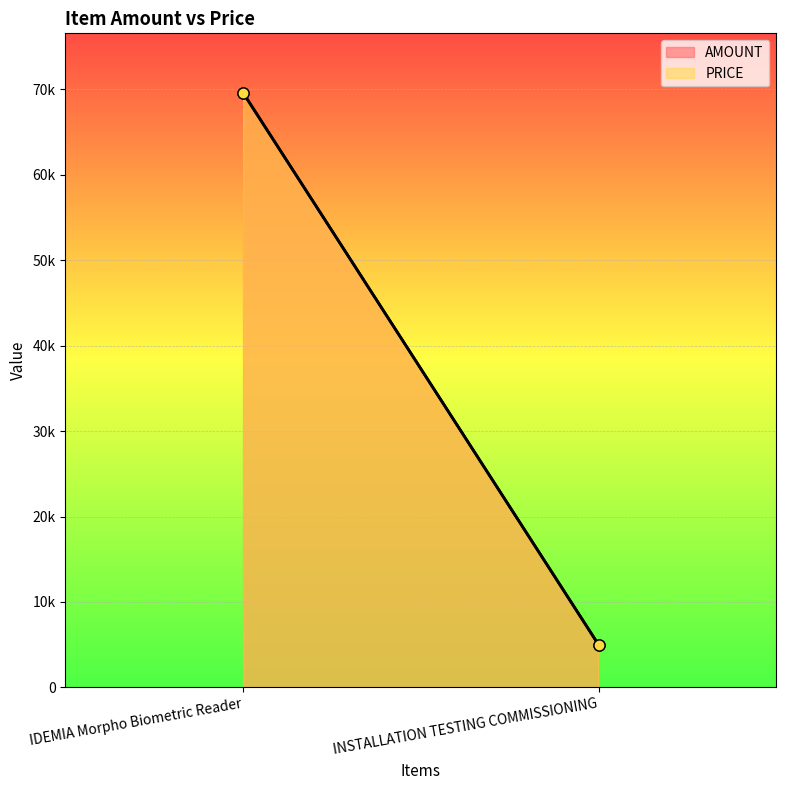

Which label corresponds to the smallest value in the chart?

INSTALLATION TESTING COMMISSIONING